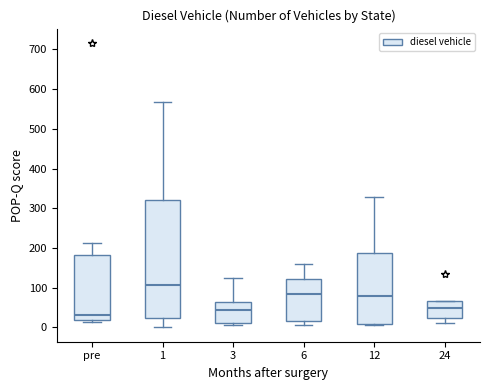

Which box's median line is the highest?

1